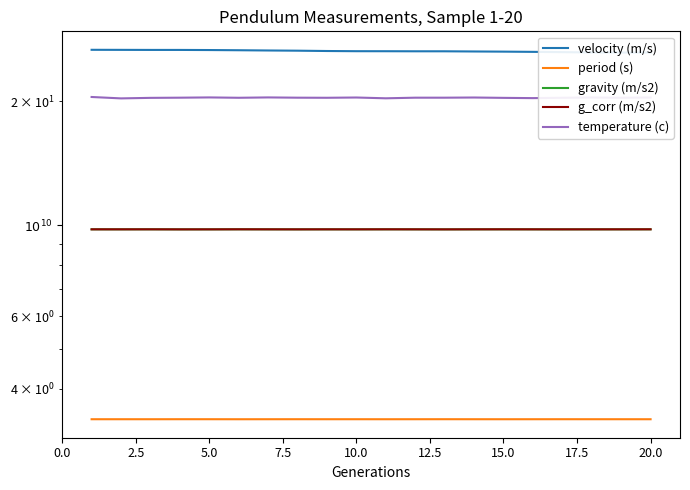

Does the chart display data point markers on the line(s)?

No